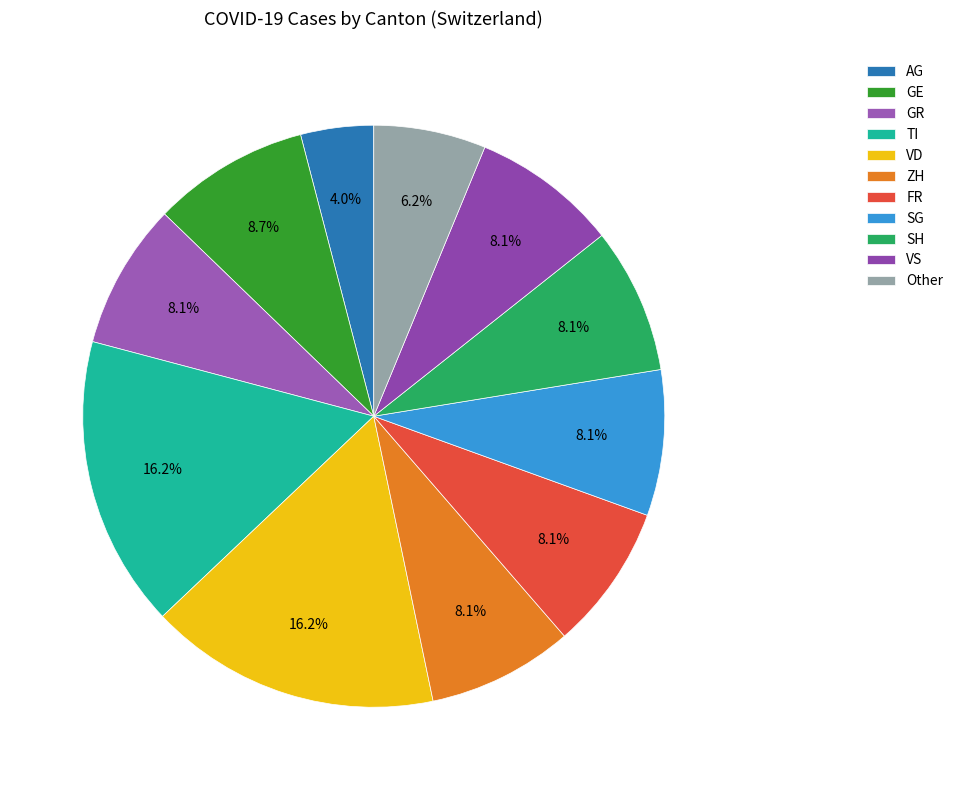

To the nearest percent, what is the difference between the largest and smallest slice percentages?

12%